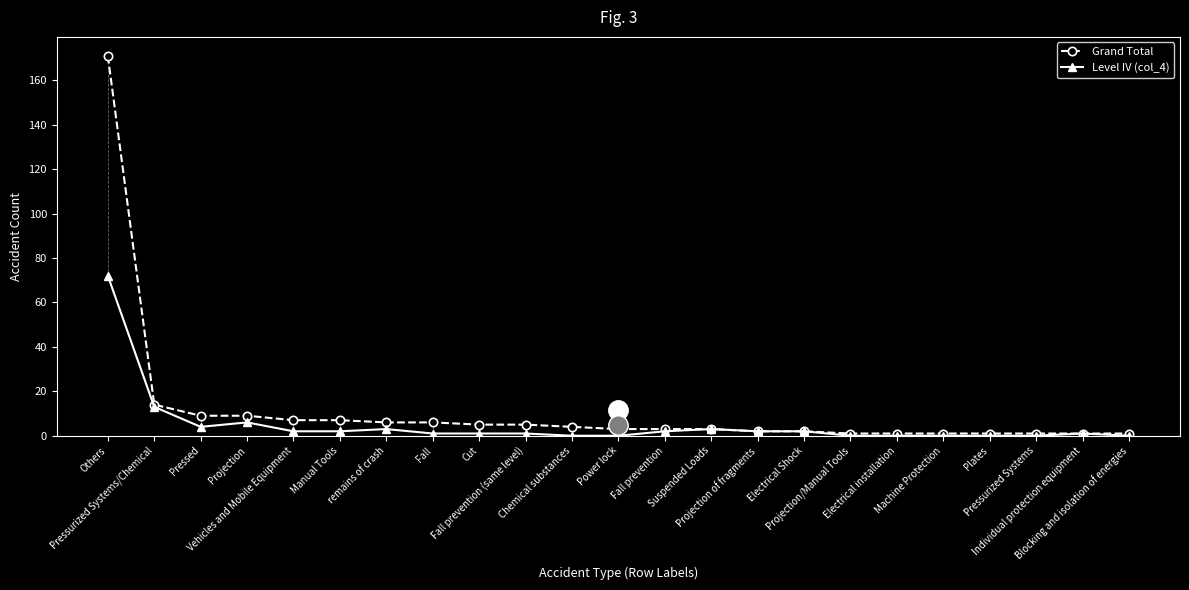

What is the label of the 12th point from the left?

Power lock